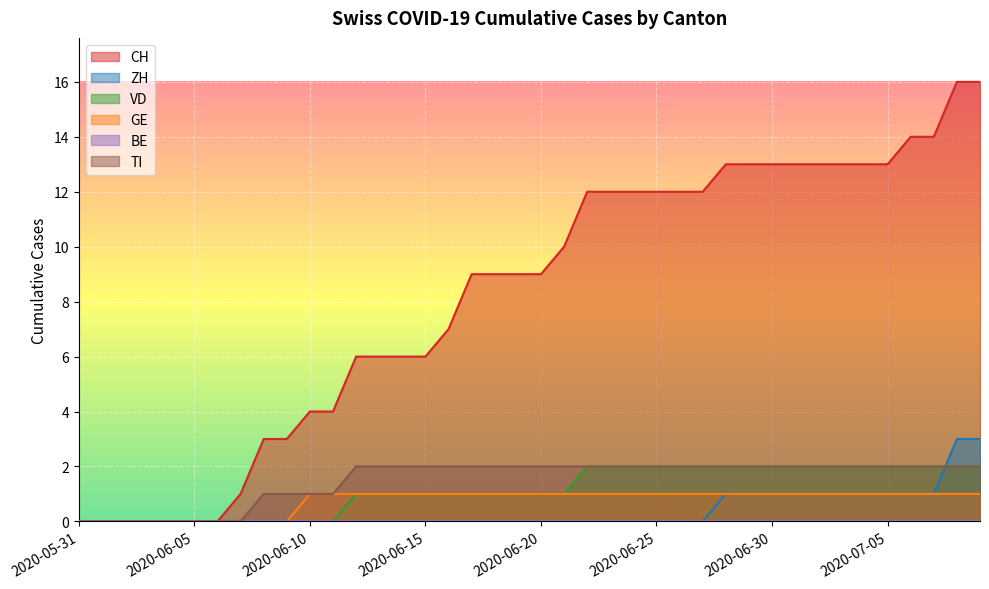

How many series are shown in this chart?

6